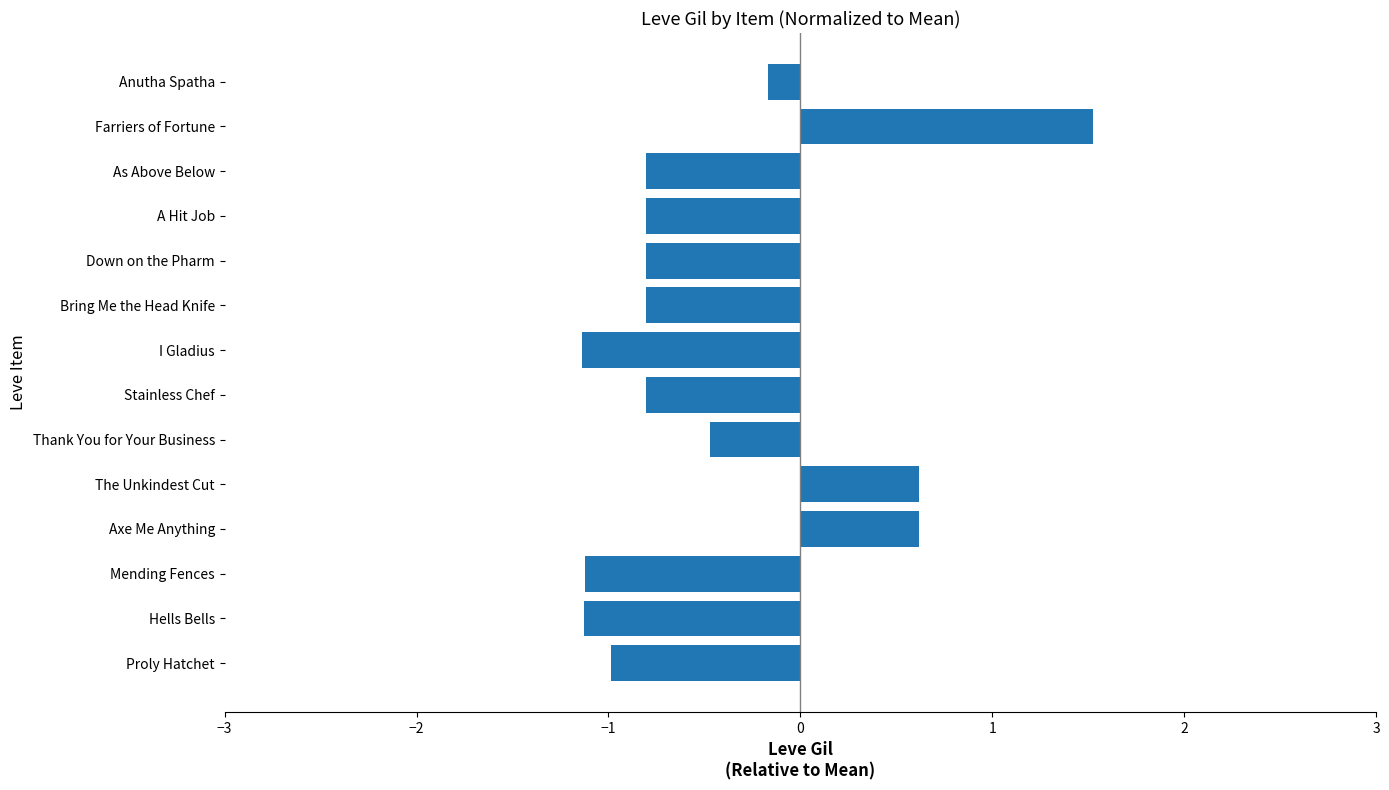

How many bars are there in total?

14